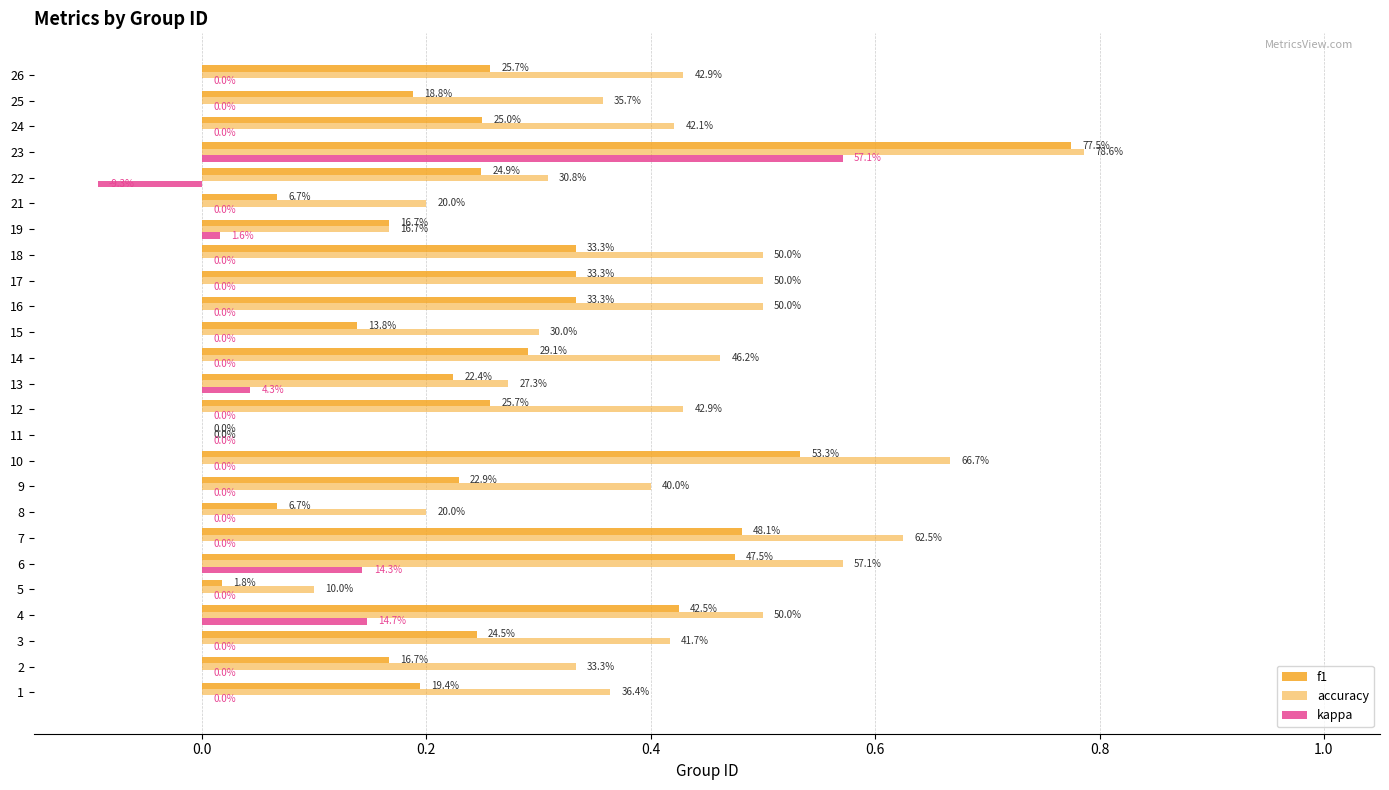

Count the accuracy values in the range 0 to 1.

25